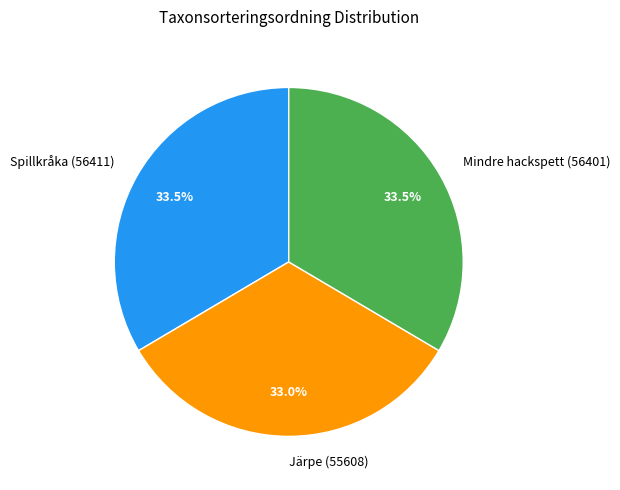

Approximately how many times larger is the value at Spillkråka (56411) compared to Järpe (55608)?

1.0